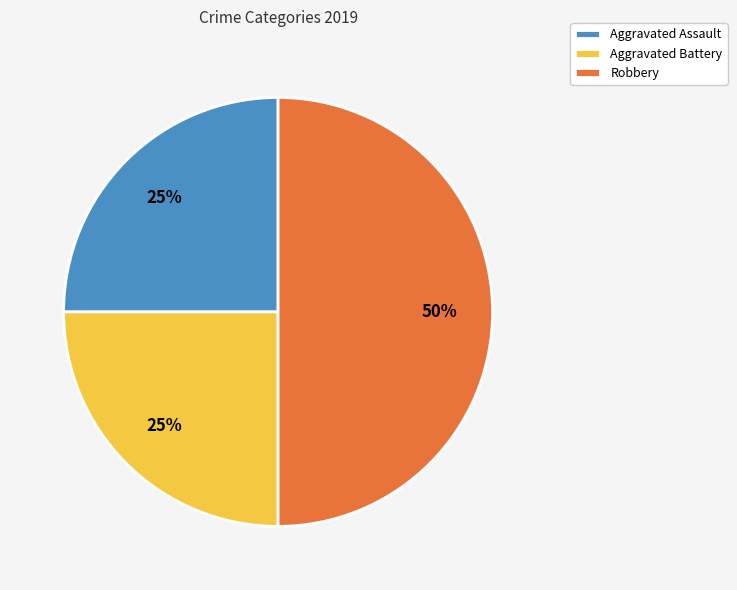

To the nearest percent, what percentage of the pie is Robbery?

50%